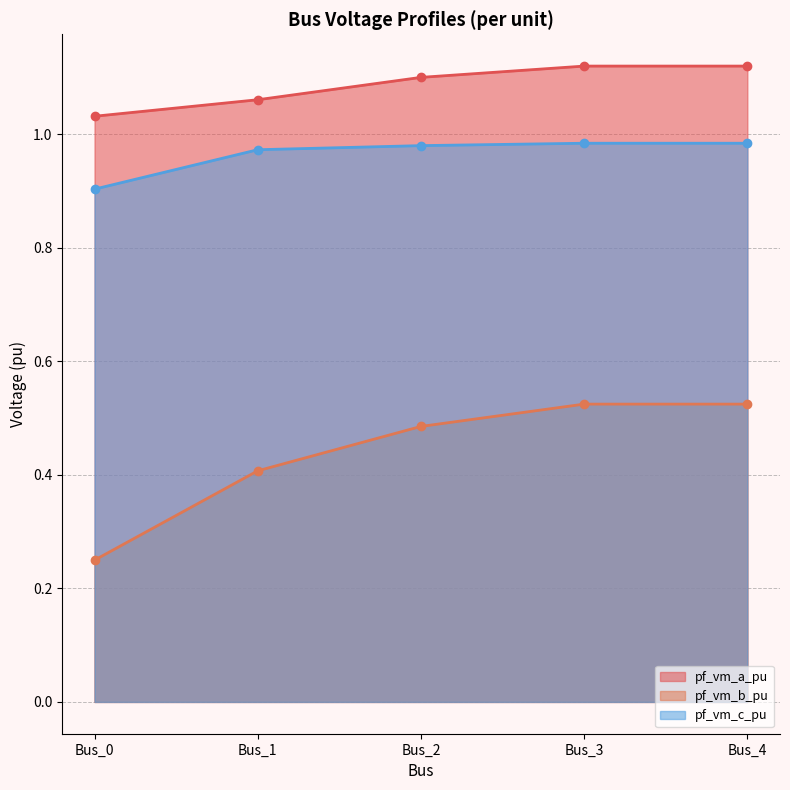

What is the total value across all series at Bus_2?

2.6